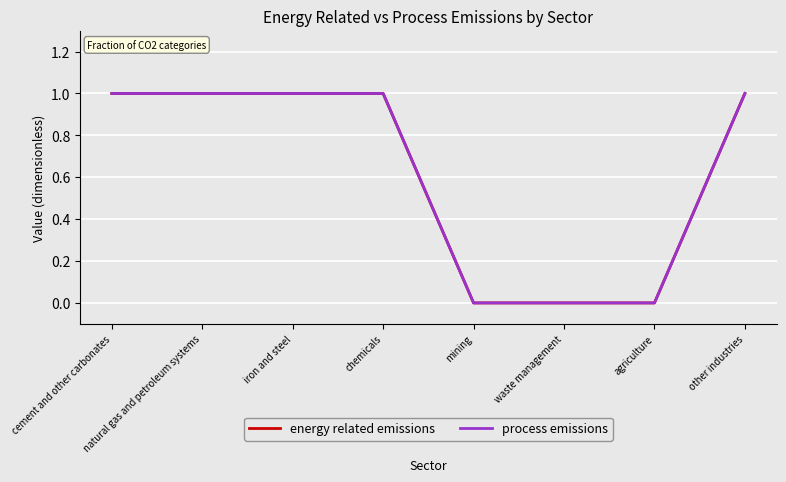

True or false: process emissions and energy related emissions intersect in this chart.

False